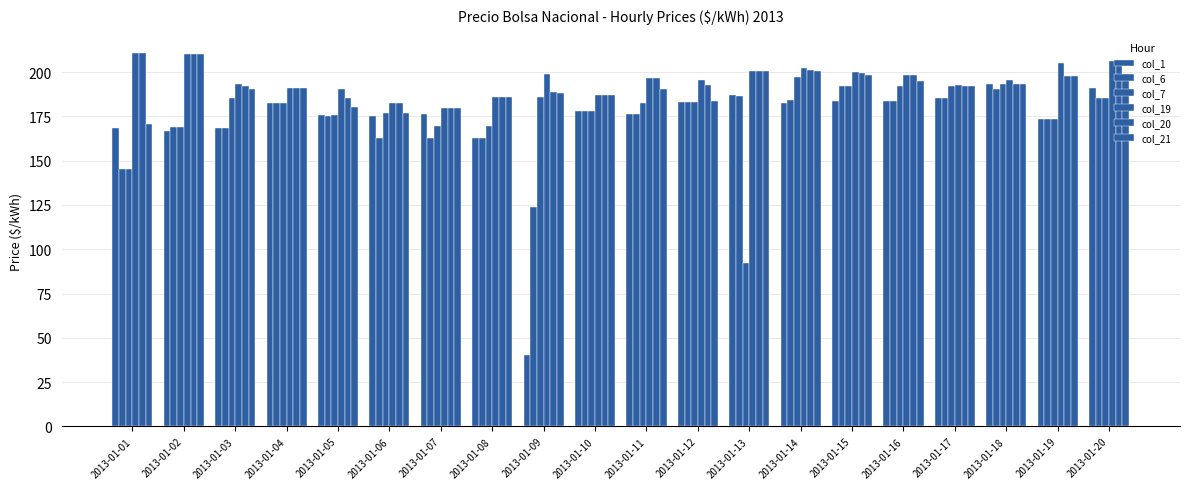

Between 2013-01-06 and 2013-01-16, which series saw the biggest shift?

col_6